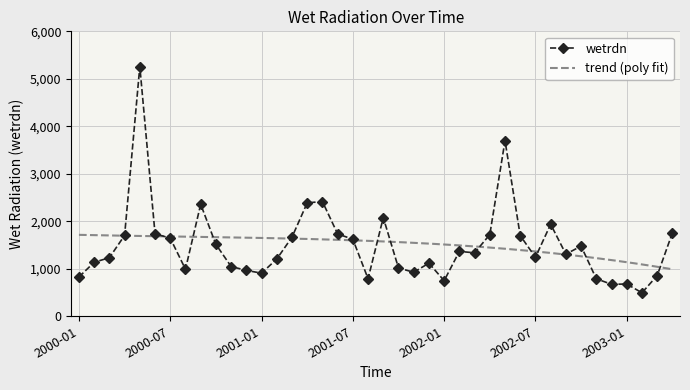

What is the difference between the values at 2000-07 and 2002-05?

2052.1